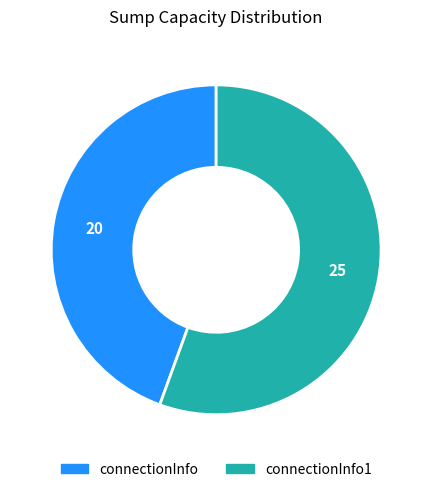

Is there a majority slice in this chart?

Yes